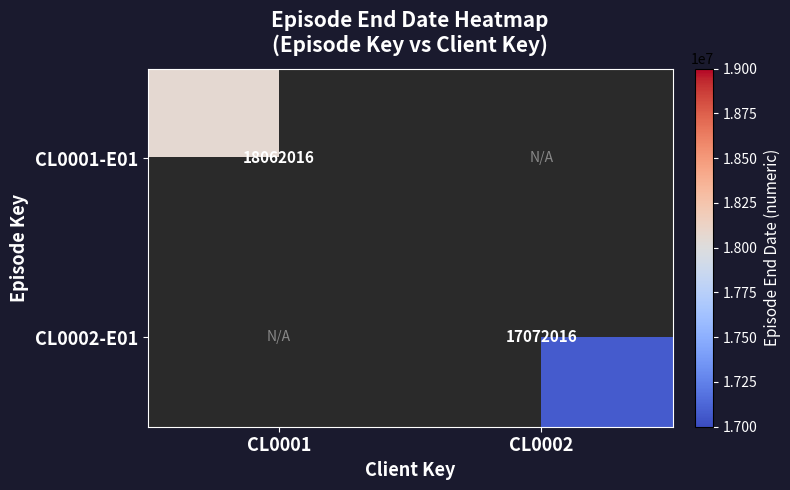

The value of CL0002-E01 at CL0002 is 29231746. True or false?

False